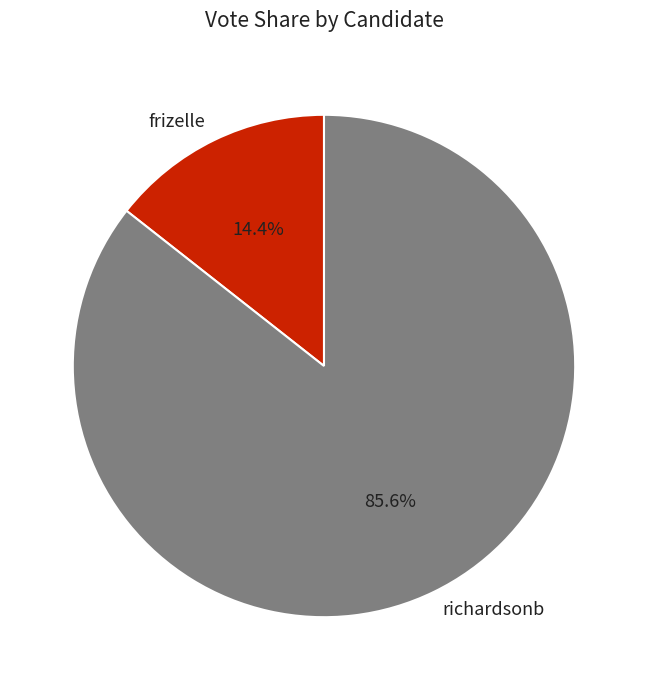

To the nearest percent, what is the difference between the frizelle and richardsonb slice percentages?

71%